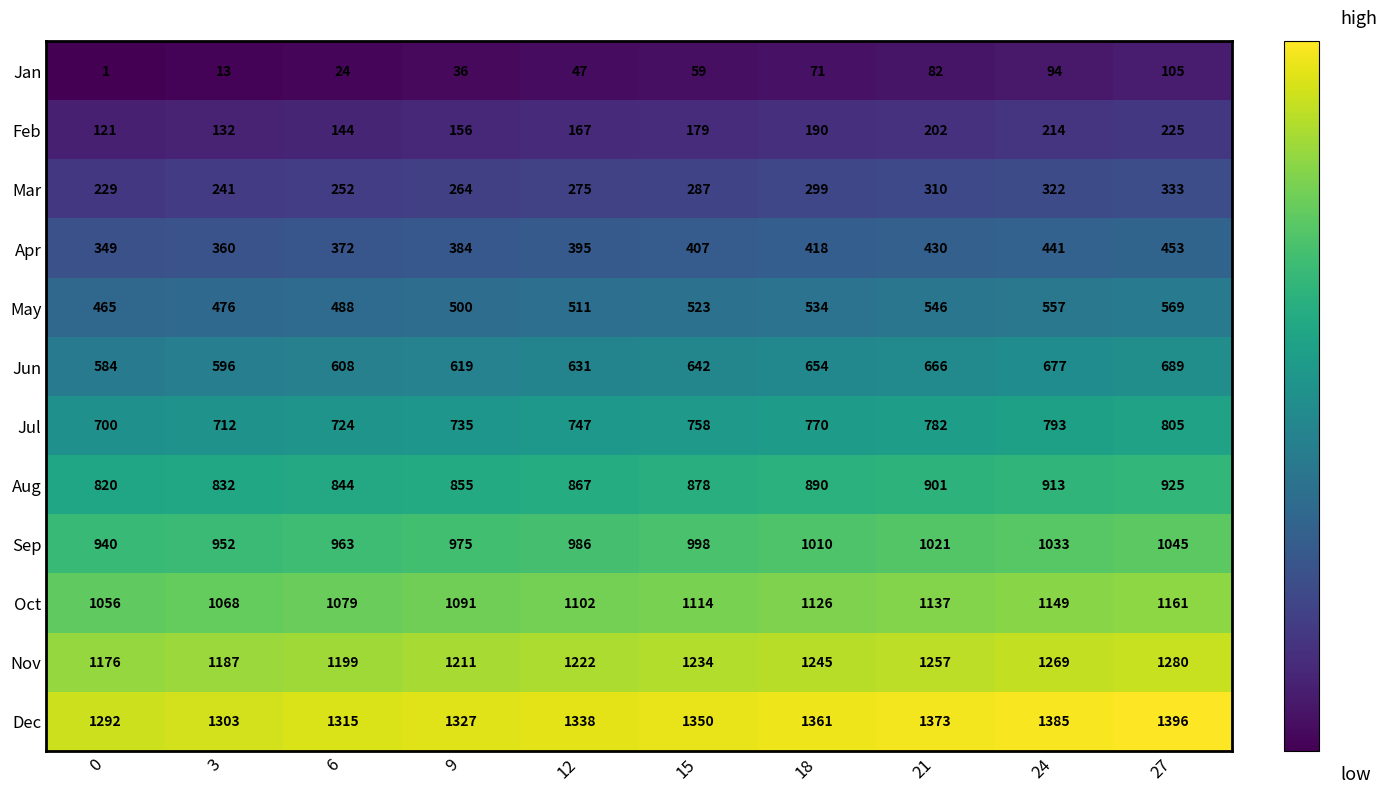

Which label corresponds to the largest value in the chart?

27